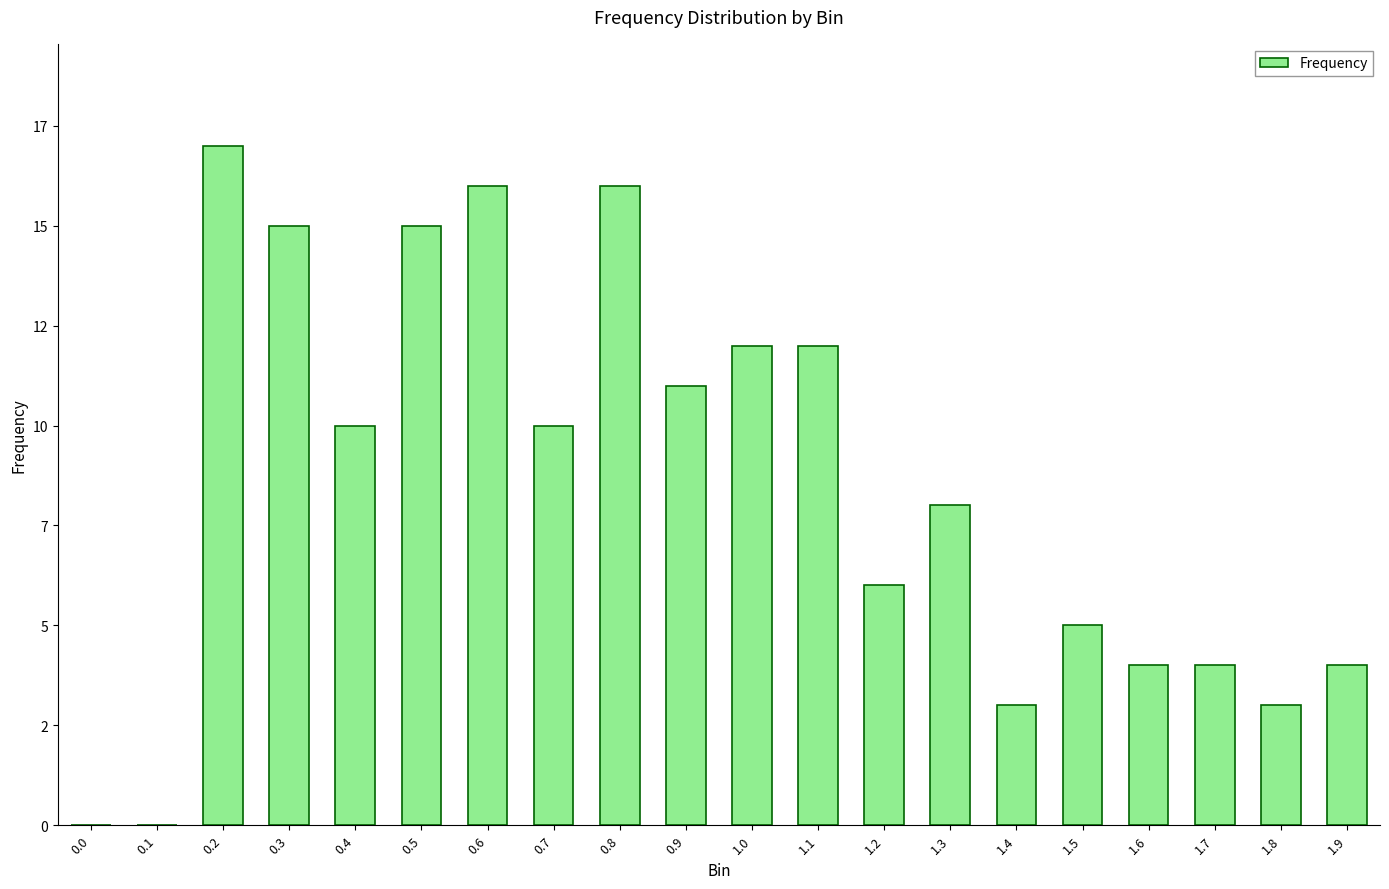

Where does the data first go above 10?

0.2